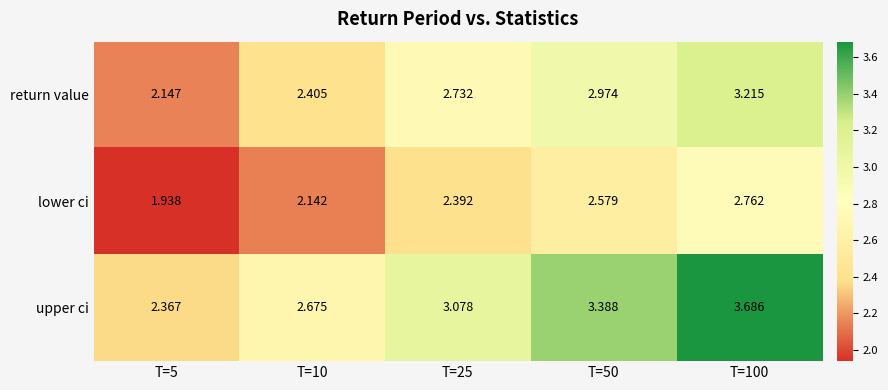

How many values in the upper ci series exceed 3?

3